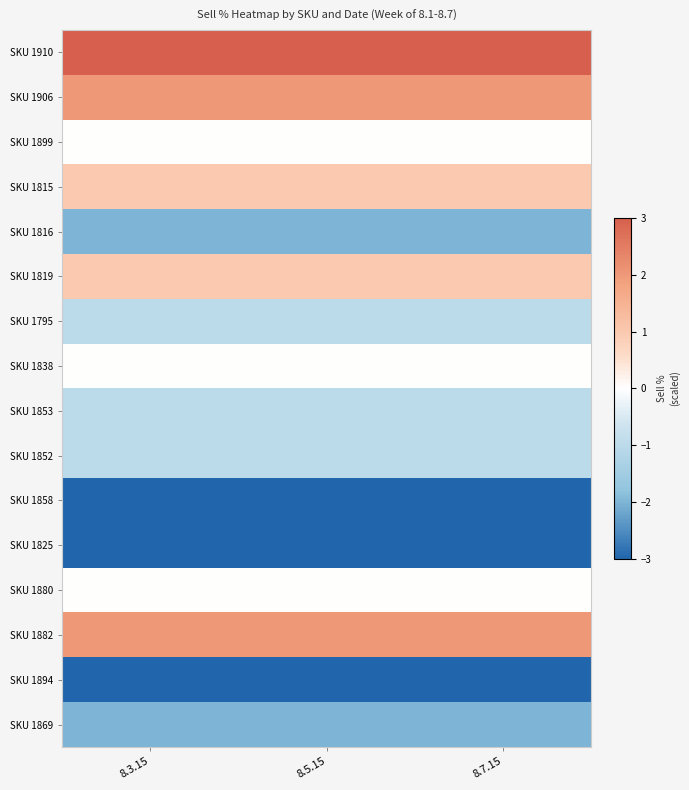

Rank the series at 8.7.15 from lowest to highest value.

SKU 1858, SKU 1825, SKU 1894, SKU 1816, SKU 1869, SKU 1795, SKU 1853, SKU 1852, SKU 1899, SKU 1838, SKU 1880, SKU 1815, SKU 1819, SKU 1906, SKU 1882, SKU 1910